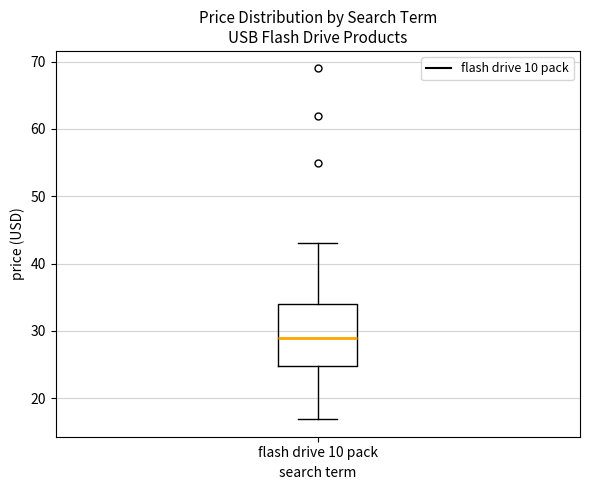

Where is the upper edge of the box for flash drive 10 pack on the y-axis? The values are not printed on the chart, so give them approximately, as read against the axis.

34